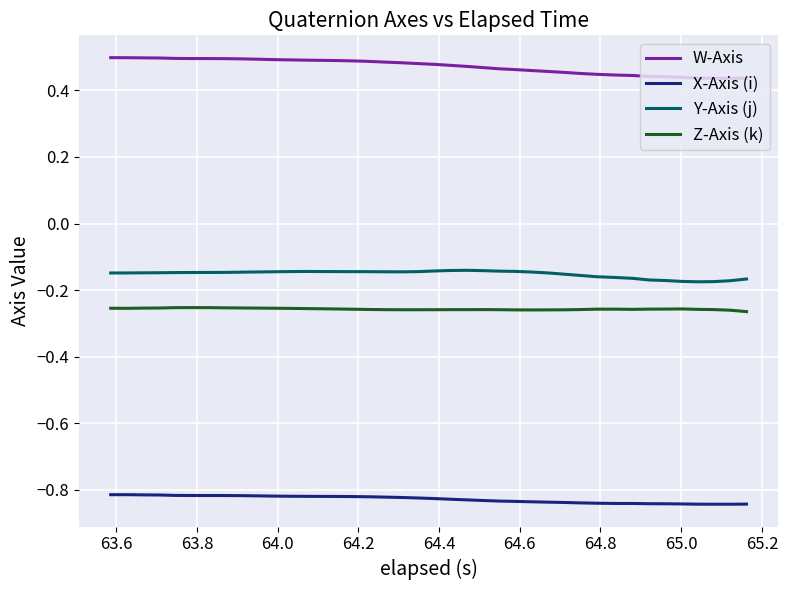

True or false: X-Axis (i) and W-Axis cross at least once.

False